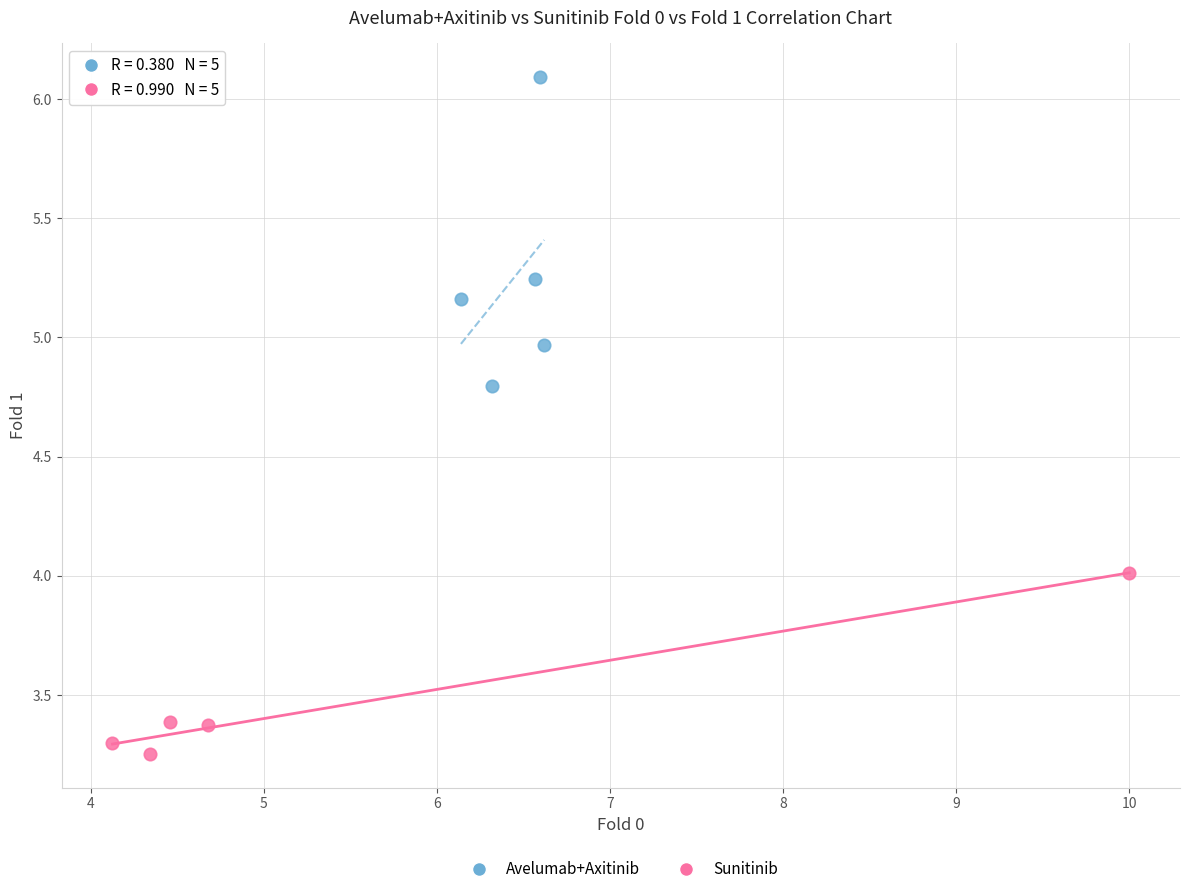

What are all the series names shown in the legend?

Avelumab+Axitinib, Sunitinib